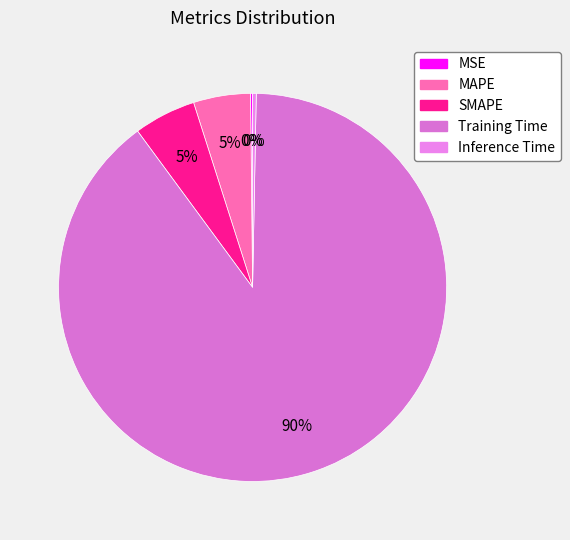

How many segments does this pie chart have?

5